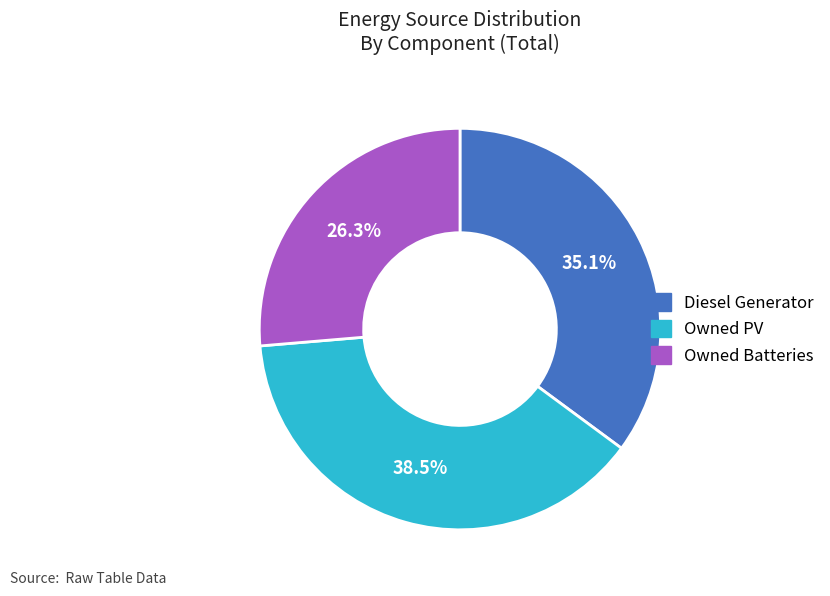

Is it true that Owned PV is 1% of the pie?

False